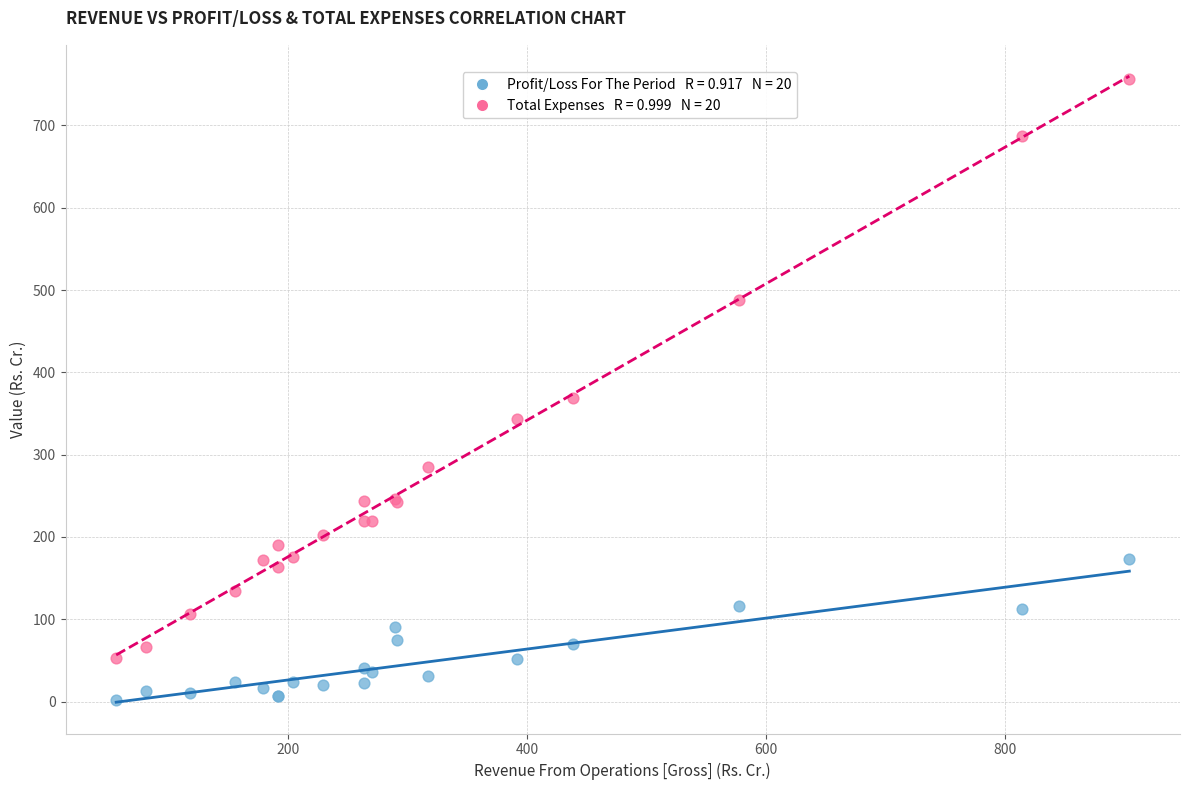

Across all series, what Y value is closest to 379?

369.4